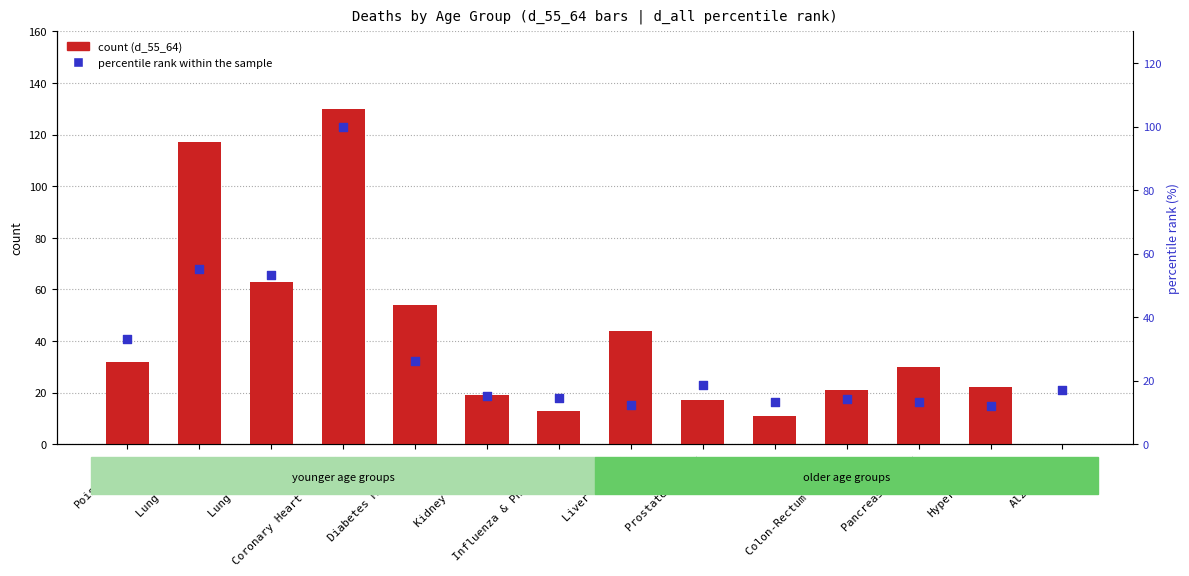

Which series has the widest spread of Y values?

count (d_55_64)